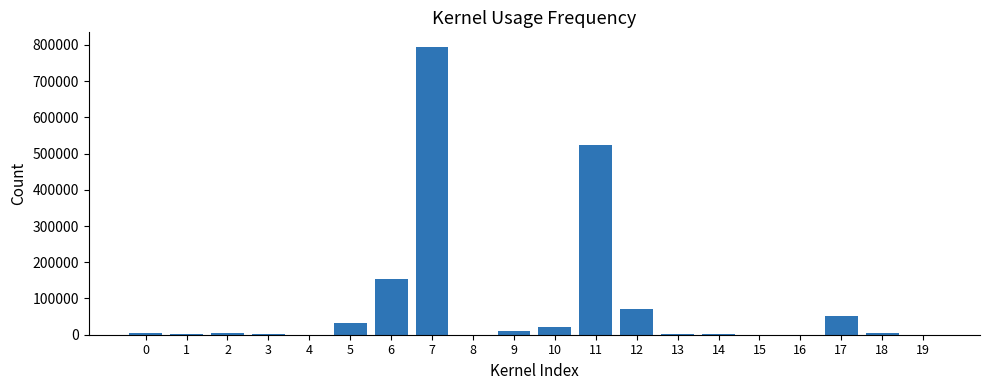

What is the value of the 1st bar from the left?

4648